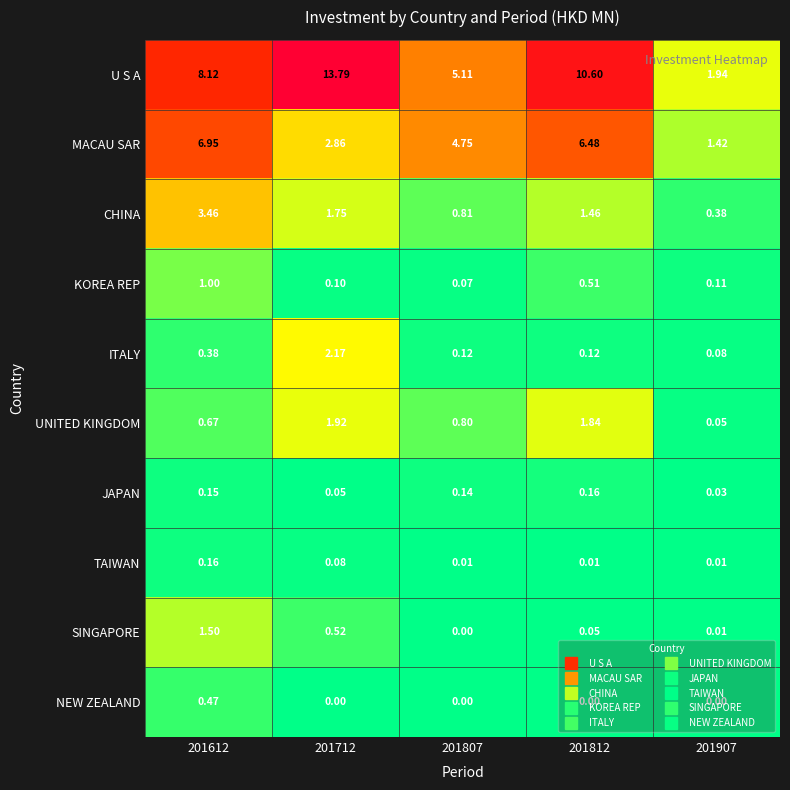

At 201612, list the series in order from largest to smallest.

U S A, MACAU SAR, CHINA, SINGAPORE, KOREA REP, UNITED KINGDOM, NEW ZEALAND, ITALY, TAIWAN, JAPAN